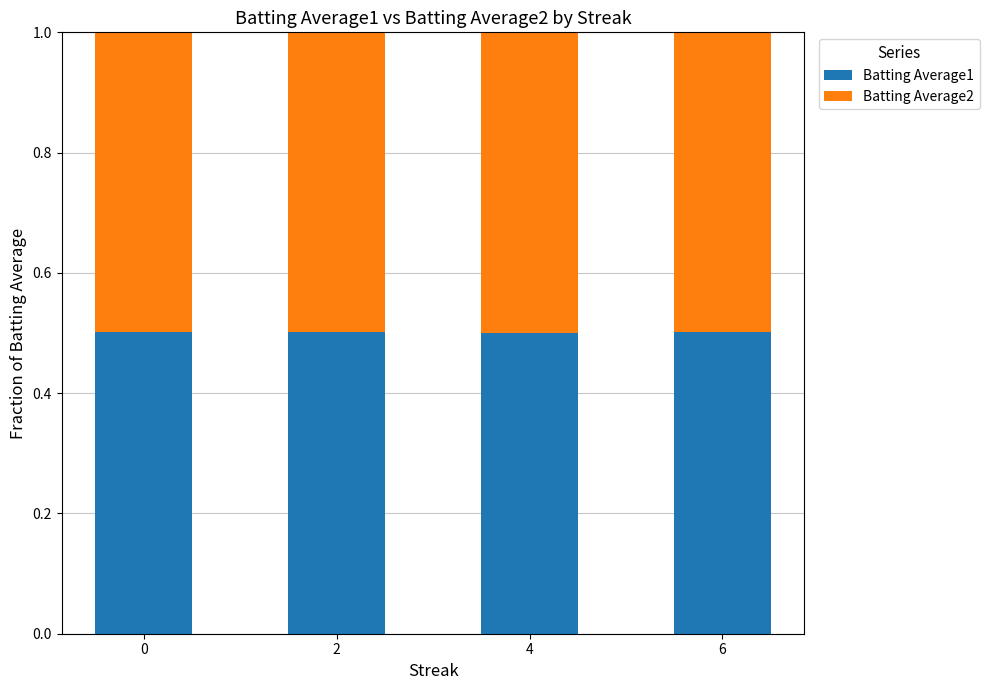

What is the total value across all series at 4?

1.0